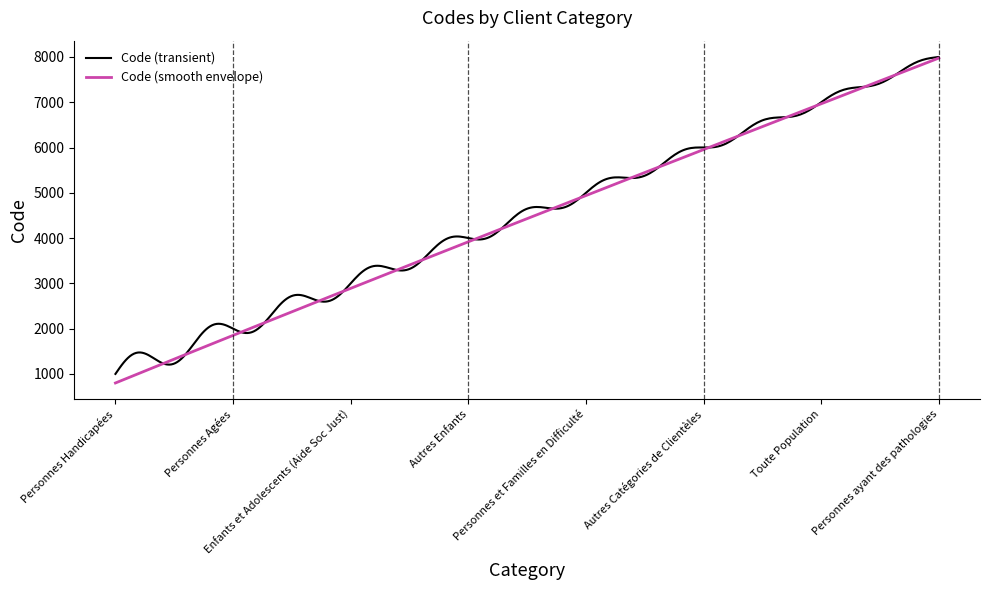

Which series has the widest spread of values?

Code (smooth envelope)